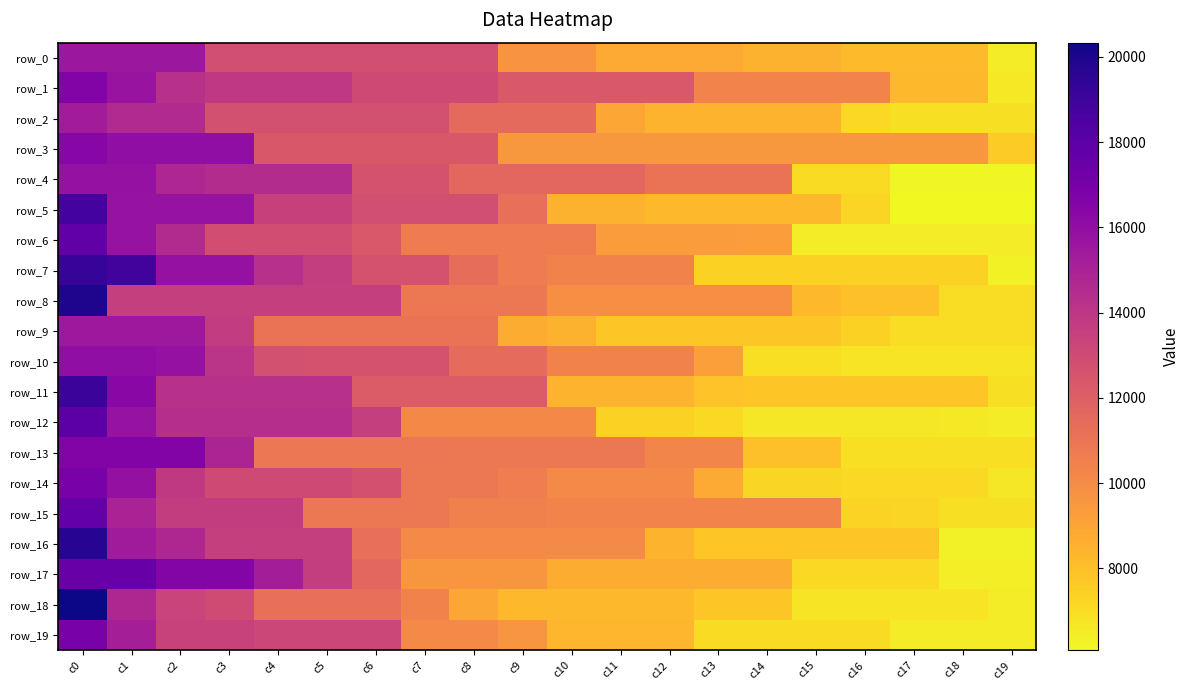

What is the difference between the maximum and second lowest values in the row_12 series?

11343